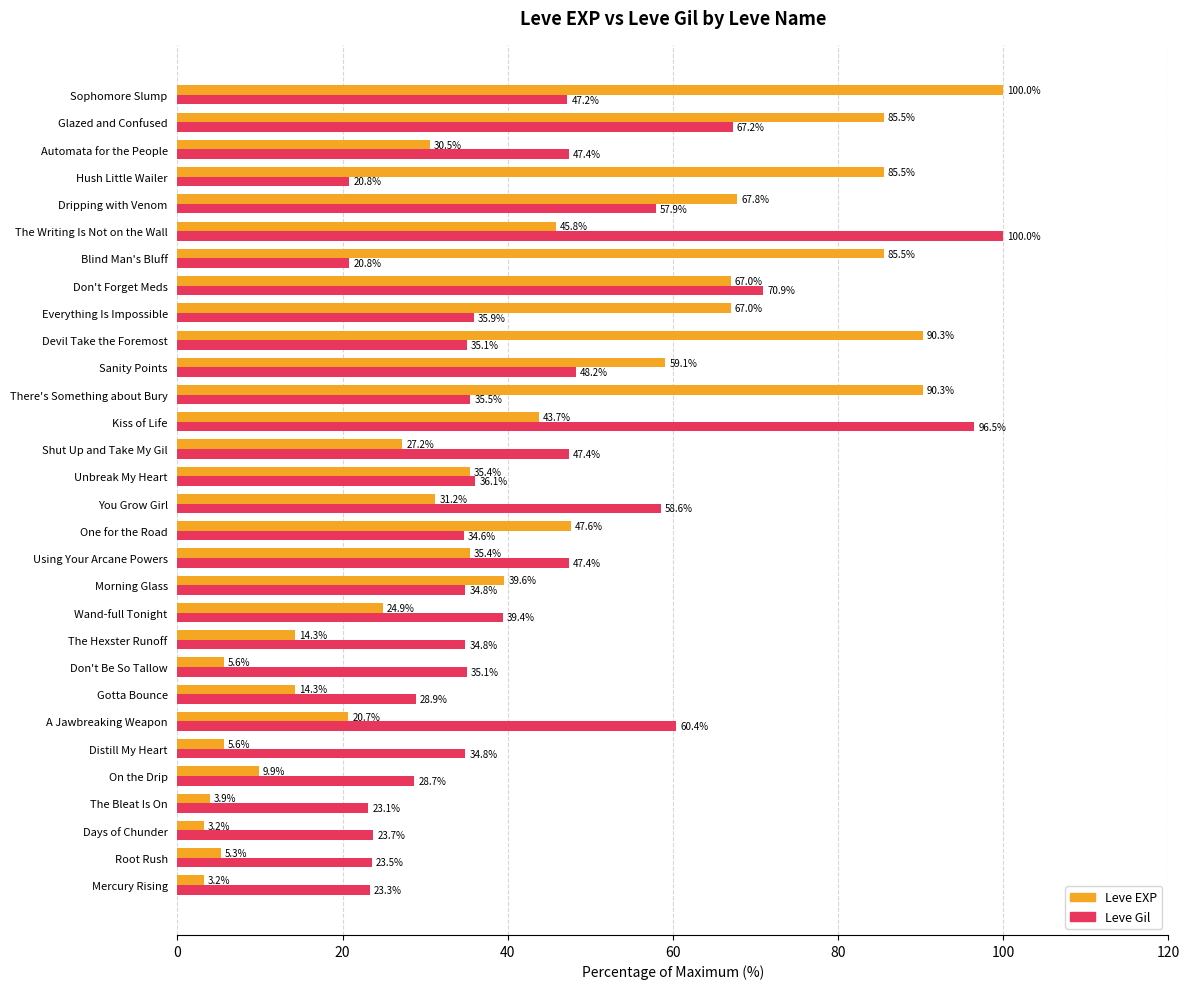

At which category is the sum across all series the highest?

Glazed and Confused